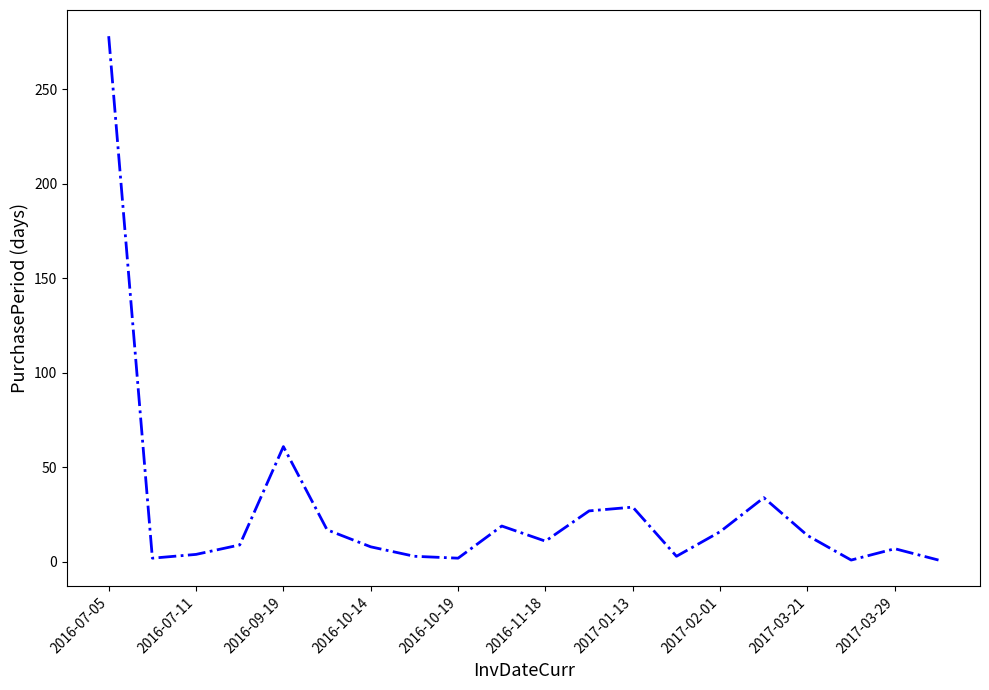

What is the average value?

27